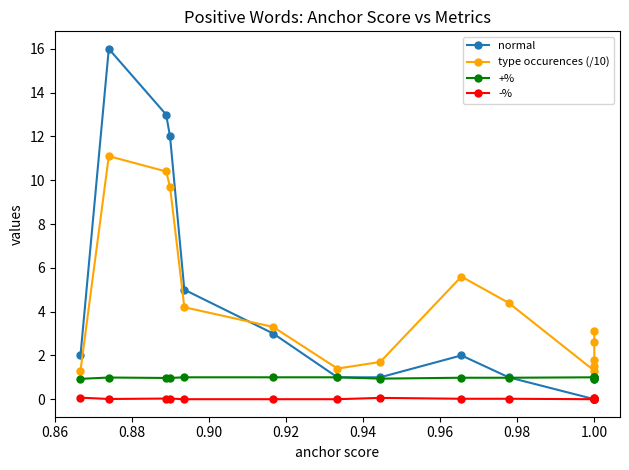

Does the chart have visible grid lines?

No